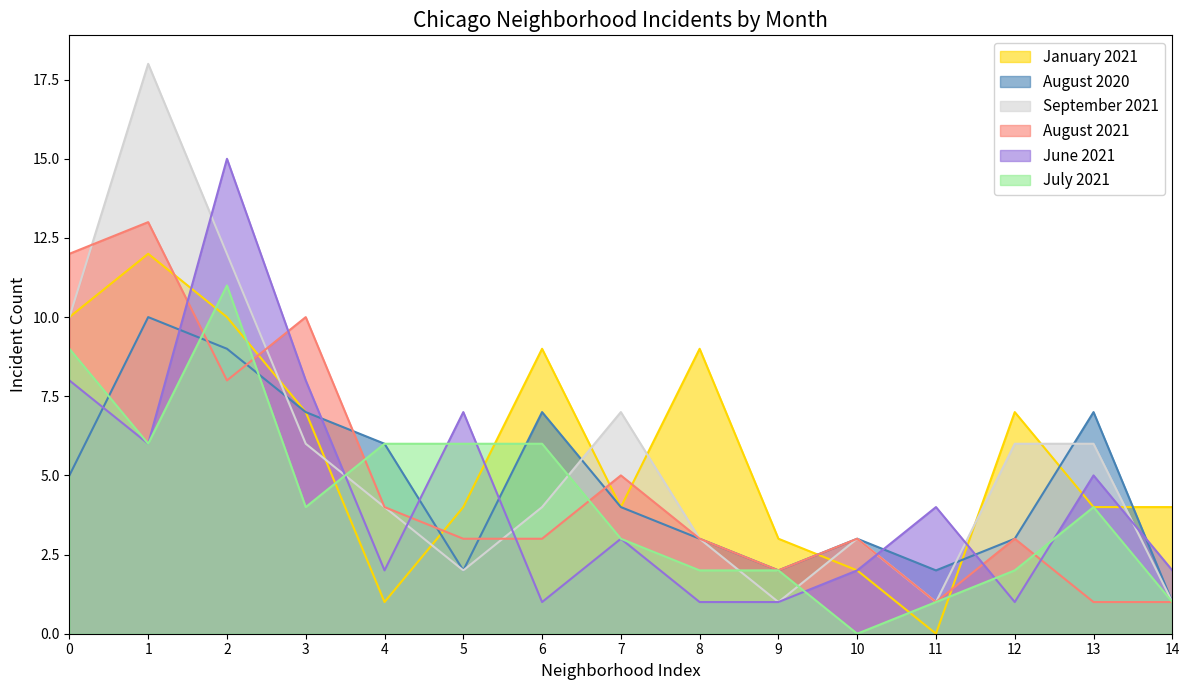

At which category does September 2021 reach its first local peak?

1